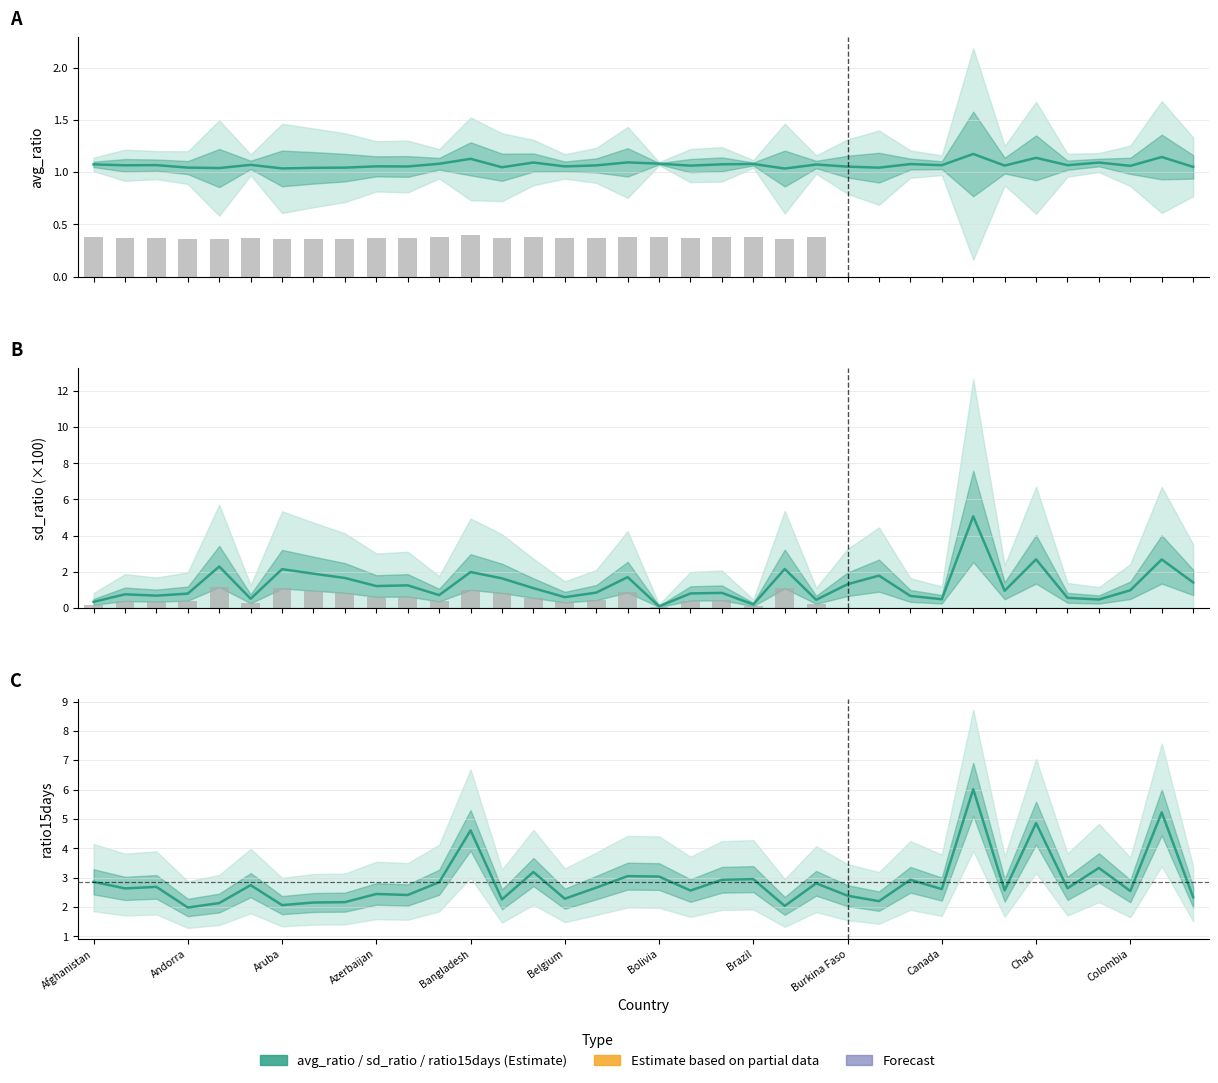

Rank the series at Cape Verde from lowest to highest value.

avg_ratio, sd_ratio, ratio15days